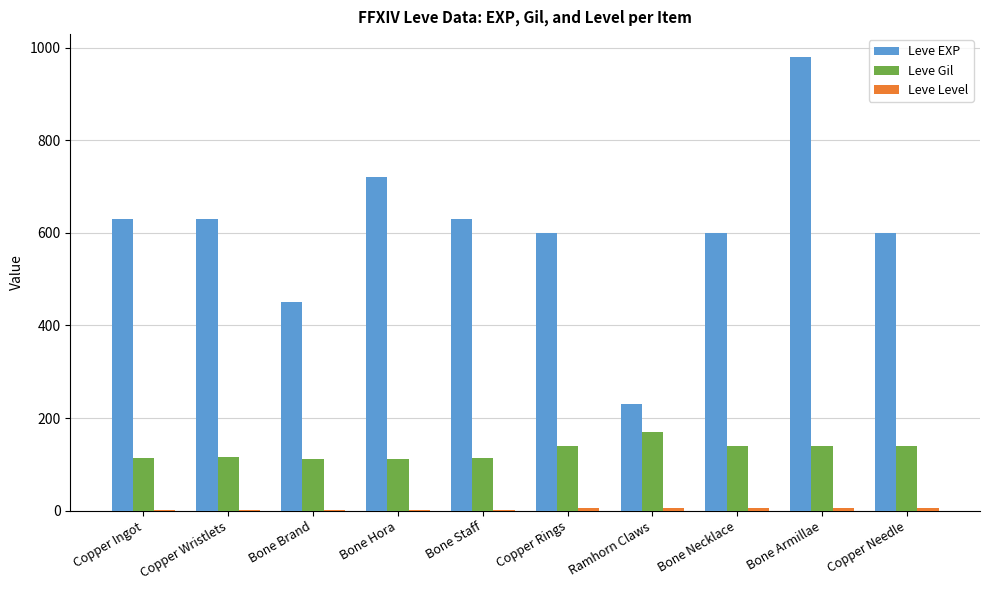

Does the chart contain stacked bars?

No